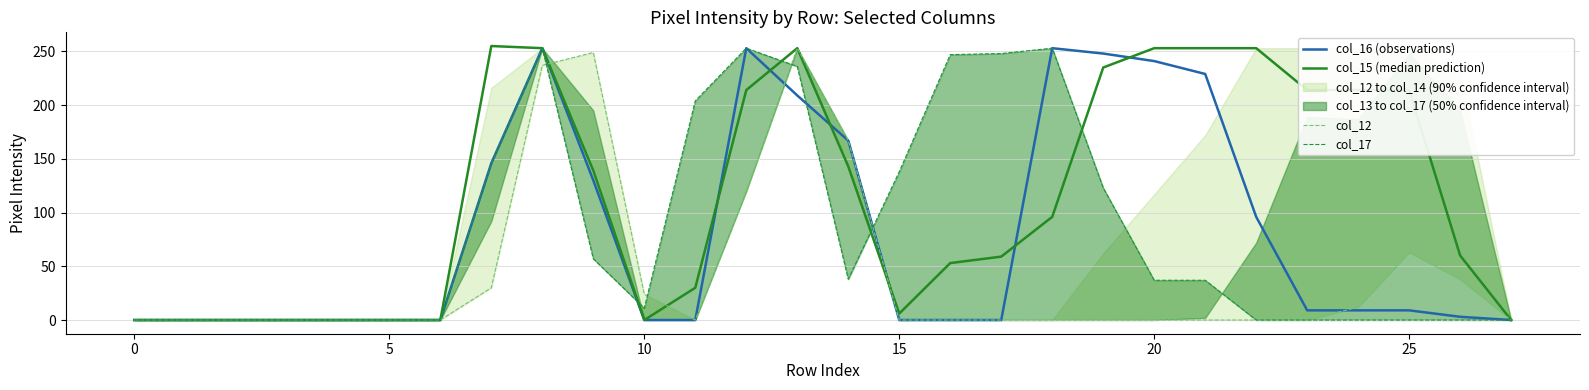

How many positive values does the col_15 (median prediction) series have?

19